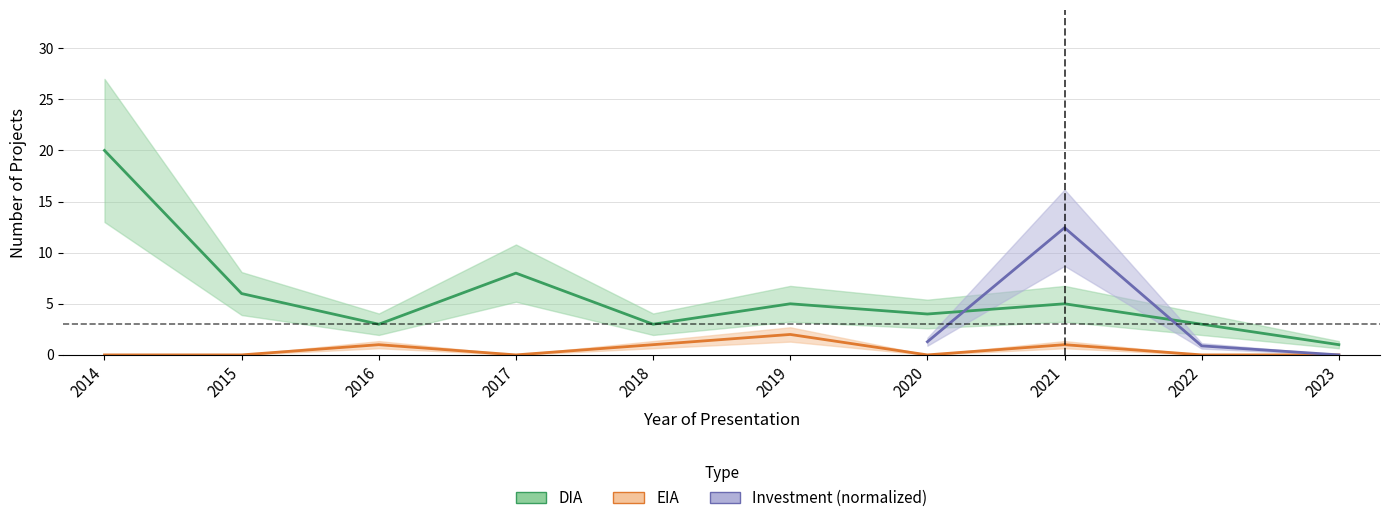

The DIA_count series shows 4 at 2020. True or false?

True